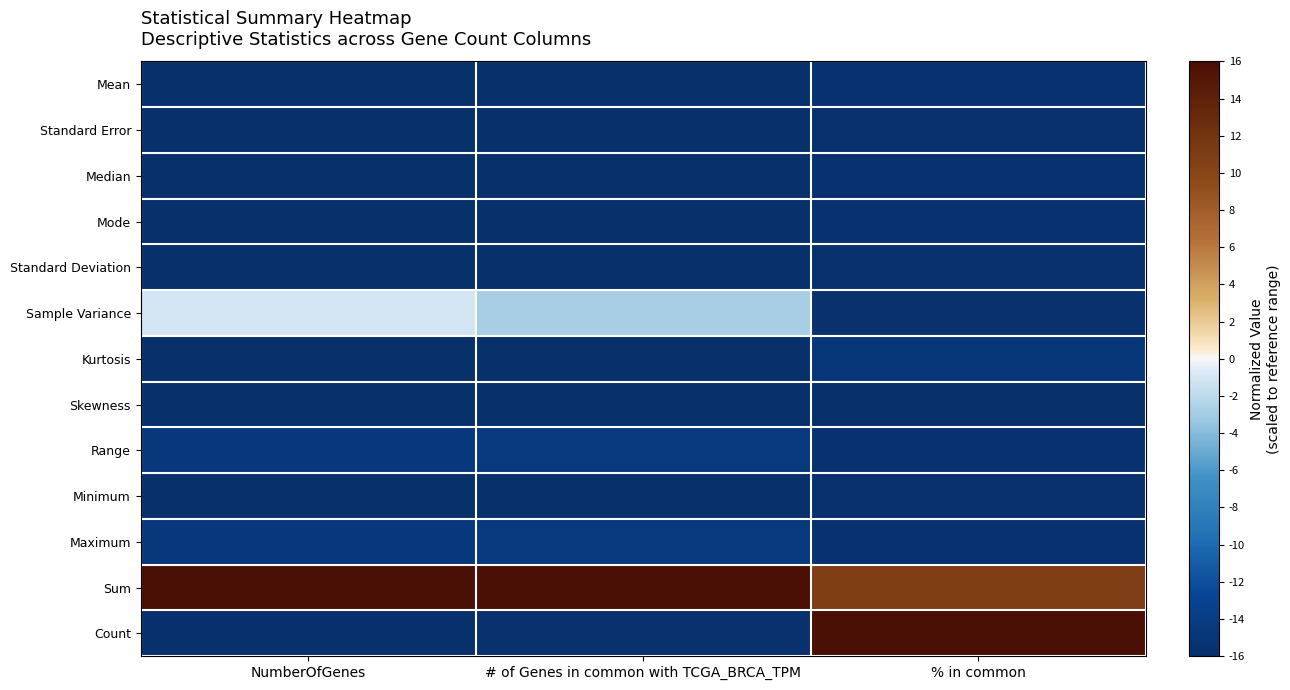

Reading left to right, extract all data points from this chart.

Mean: NumberOfGenes=-15.9	# of Genes in common with TCGA_BRCA_TPM=-15.9	% in common=-15.6
Standard Error: NumberOfGenes=-16.0	# of Genes in common with TCGA_BRCA_TPM=-16.0	% in common=-15.7
Median: NumberOfGenes=-15.9	# of Genes in common with TCGA_BRCA_TPM=-15.9	% in common=-15.6
Mode: NumberOfGenes=-15.9	# of Genes in common with TCGA_BRCA_TPM=-16.0	% in common=-15.6
Standard Deviation: NumberOfGenes=-15.9	# of Genes in common with TCGA_BRCA_TPM=-15.9	% in common=-15.7
Sample Variance: NumberOfGenes=-1.1	# of Genes in common with TCGA_BRCA_TPM=-2.8	% in common=-15.7
Kurtosis: NumberOfGenes=-16.0	# of Genes in common with TCGA_BRCA_TPM=-15.9	% in common=-14.8
Skewness: NumberOfGenes=-16.0	# of Genes in common with TCGA_BRCA_TPM=-16.0	% in common=-16.0
Range: NumberOfGenes=-14.7	# of Genes in common with TCGA_BRCA_TPM=-14.6	% in common=-15.6
Minimum: NumberOfGenes=-16.0	# of Genes in common with TCGA_BRCA_TPM=-16.0	% in common=-15.7
Maximum: NumberOfGenes=-14.7	# of Genes in common with TCGA_BRCA_TPM=-14.5	% in common=-15.6
Sum: NumberOfGenes=16.0	# of Genes in common with TCGA_BRCA_TPM=16.0	% in common=10.8
Count: NumberOfGenes=-15.8	# of Genes in common with TCGA_BRCA_TPM=-15.7	% in common=16.0